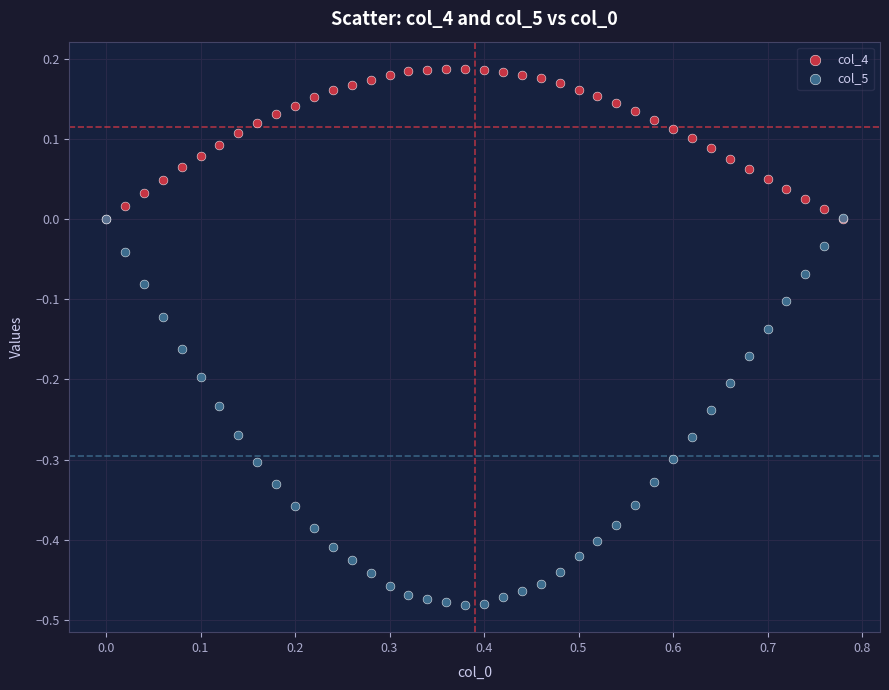

Which series reaches the minimum Y coordinate?

col_5